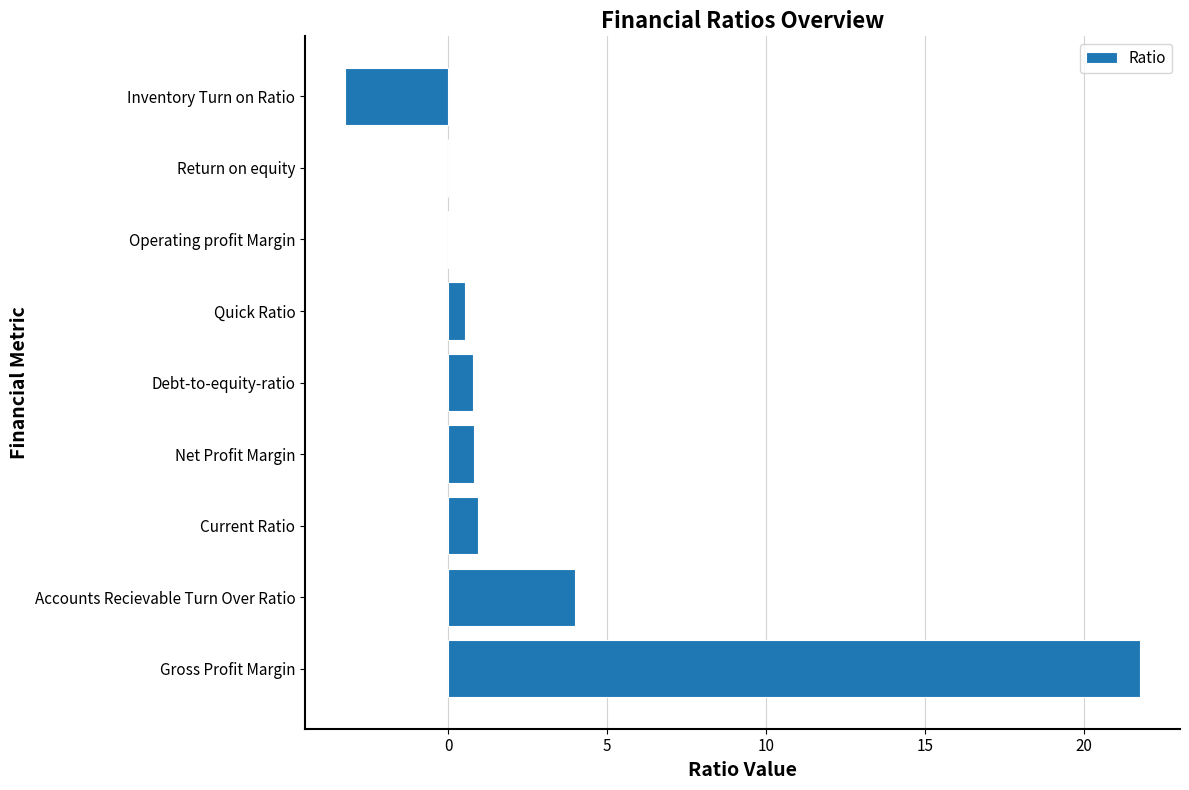

The chart shows a value of 21.8 at Gross Profit Margin. True or false?

True